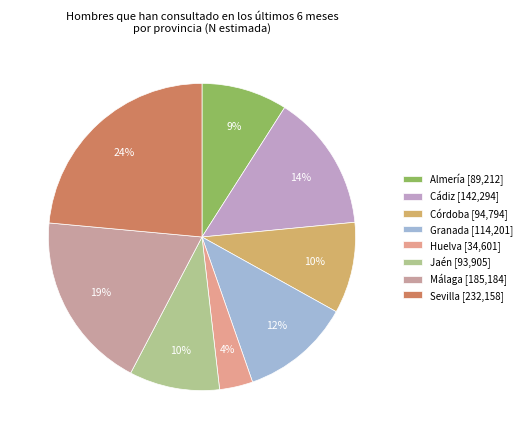

Which category has the smallest portion of the pie?

Huelva